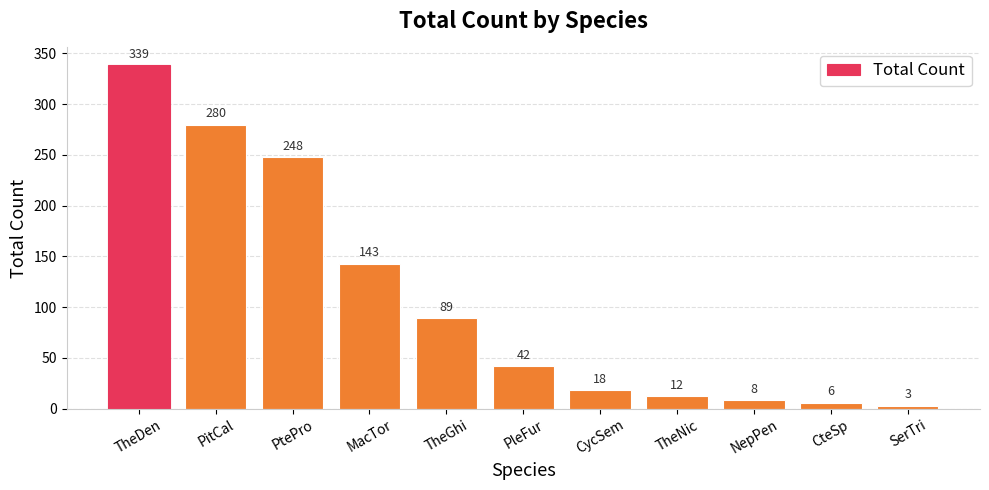

What is the minimum value shown in the chart?

3